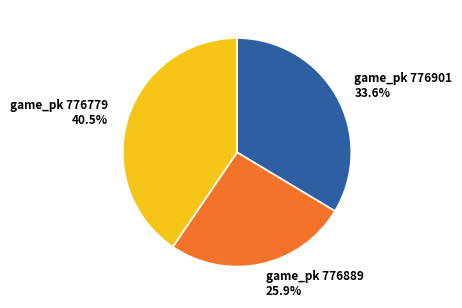

Is there a majority slice in this chart?

No